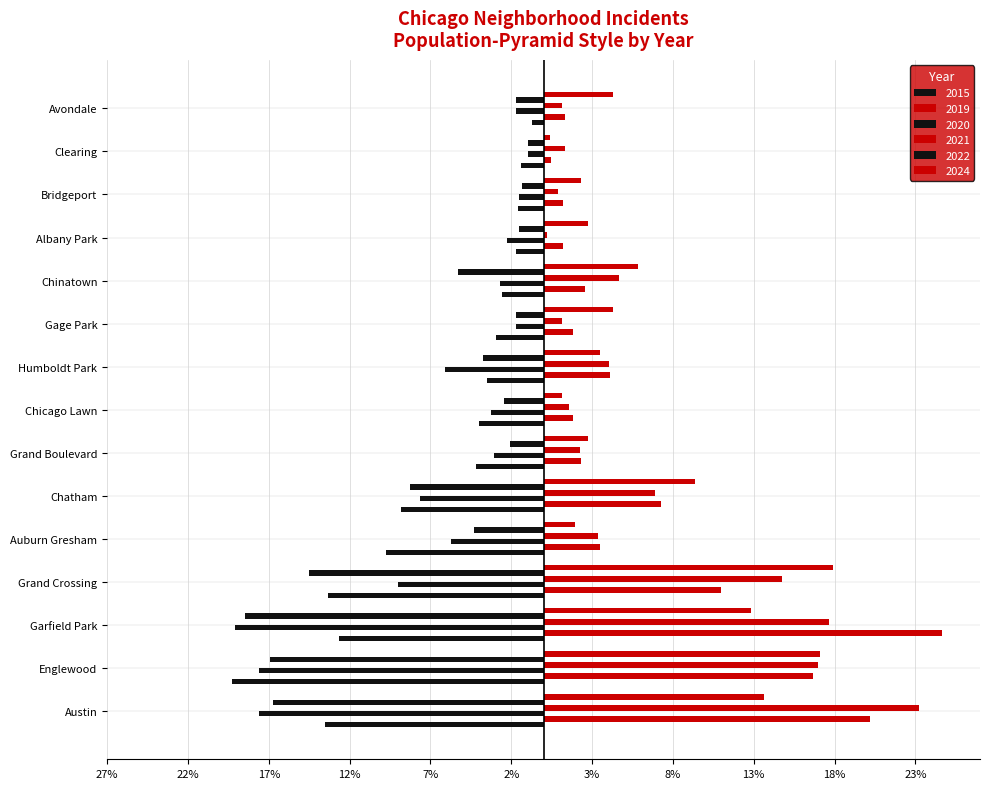

What is the average value of the 2021 series?

6.7